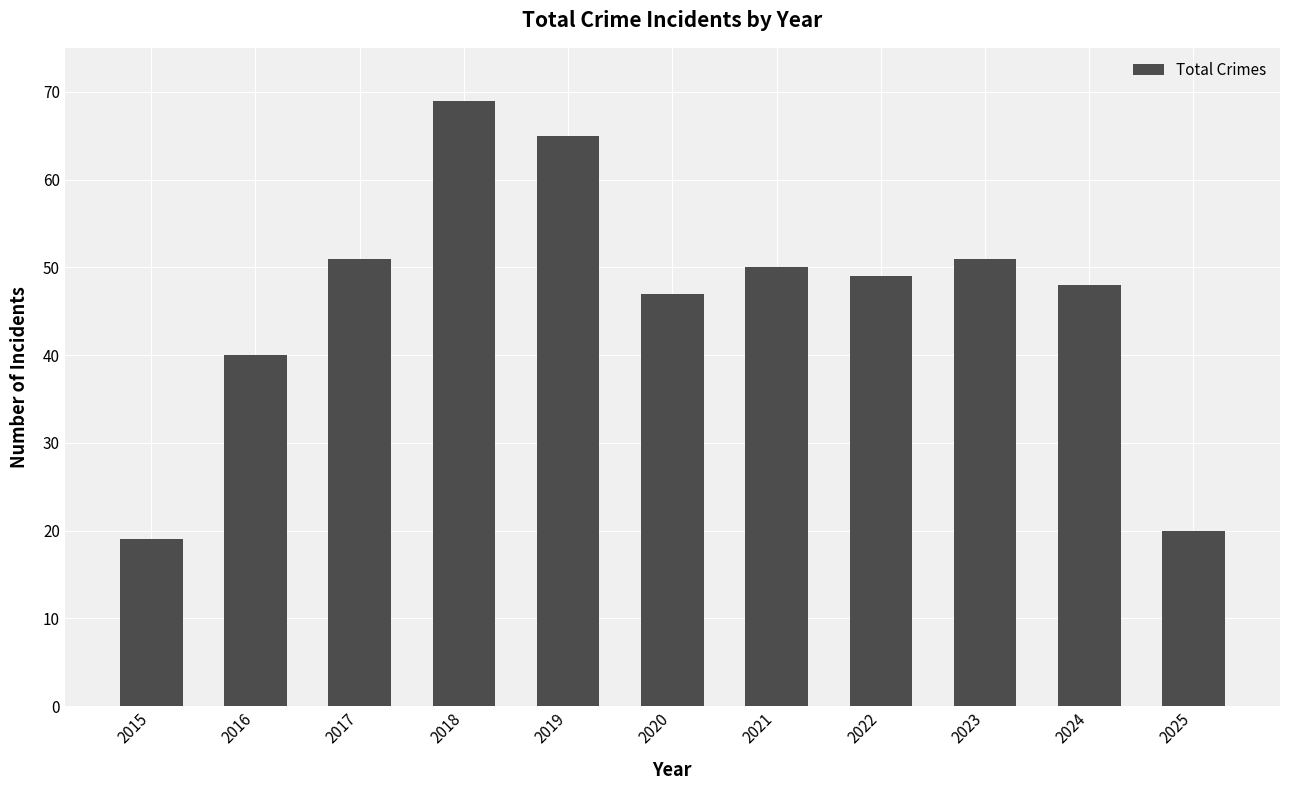

The chart shows a value of 79 at 2017. True or false?

False